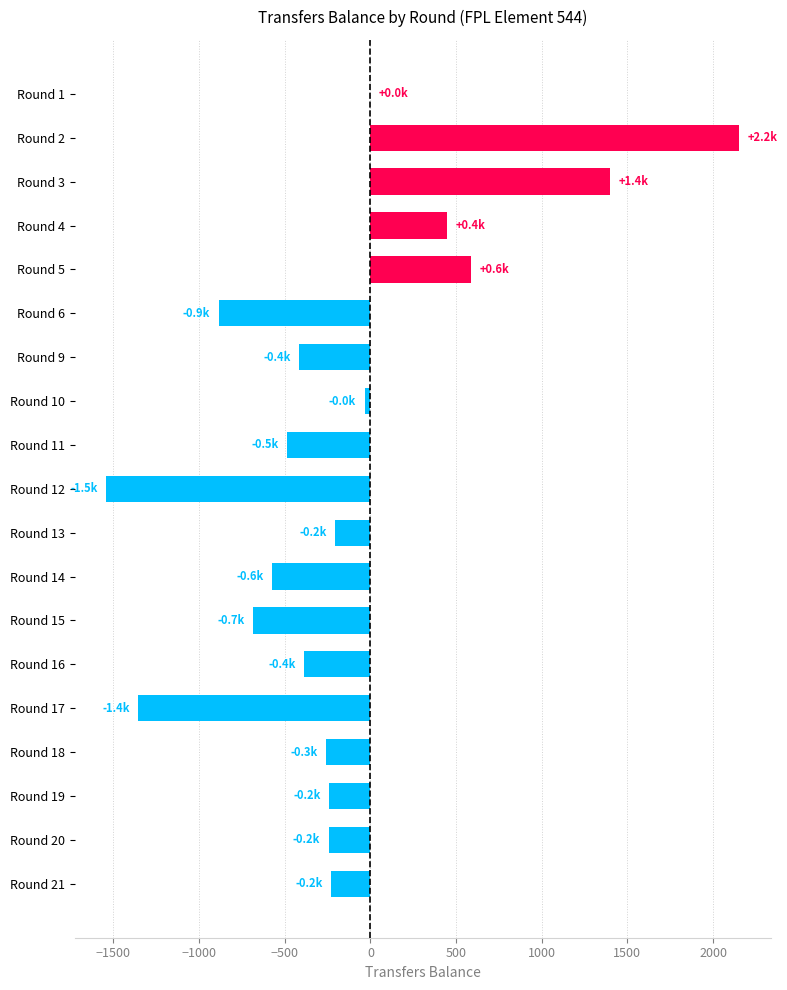

The value at Round 3 is 2100. True or false?

False